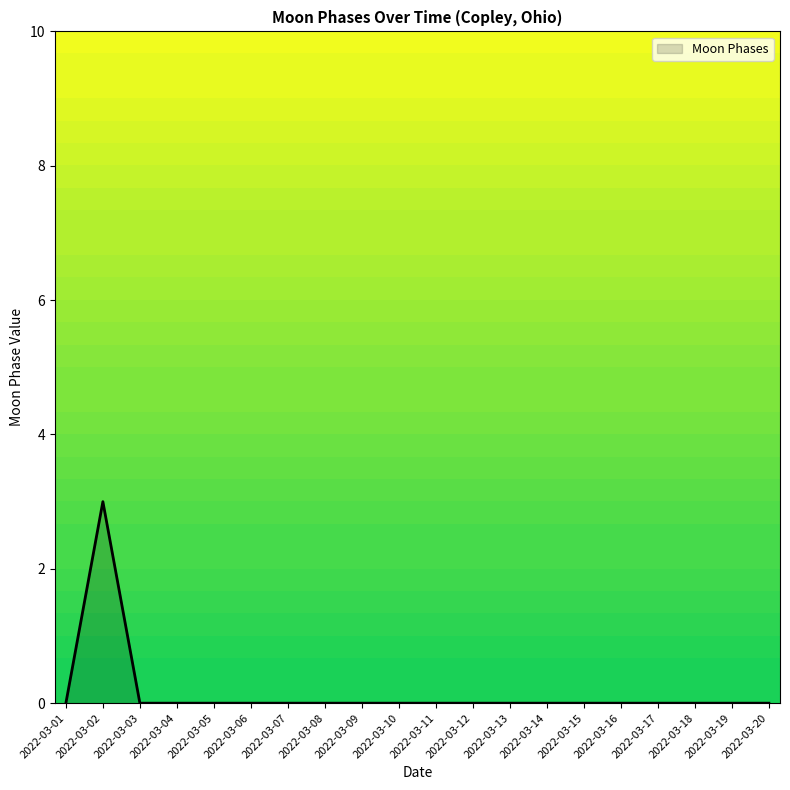

True or false: the data shows 0 at 2022-03-05.

True